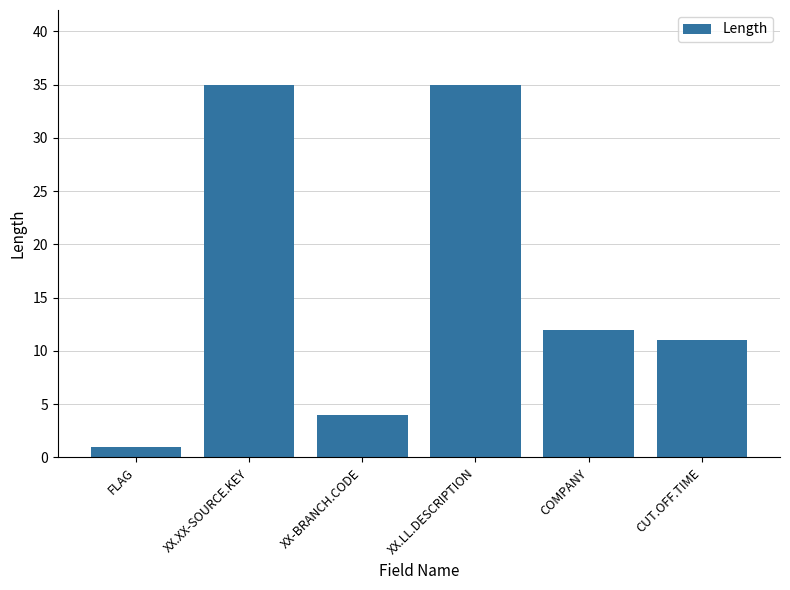

Approximately how many times larger is the value at CUT.OFF.TIME compared to FLAG?

11.0